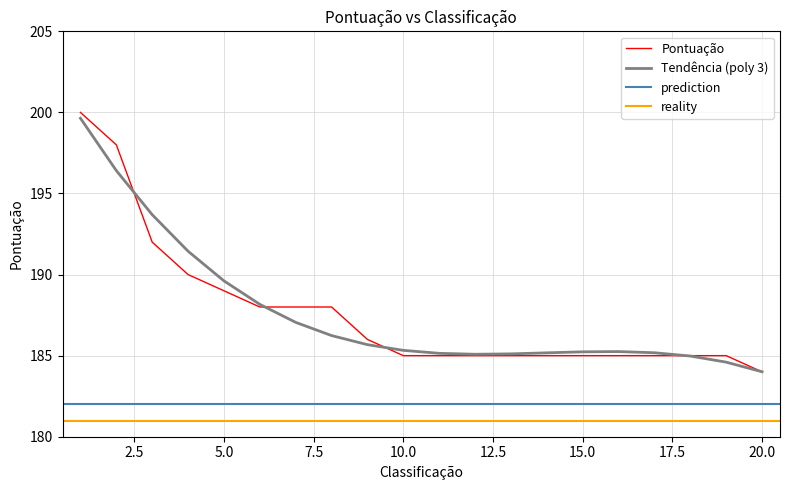

What is the sum of all values?

3753